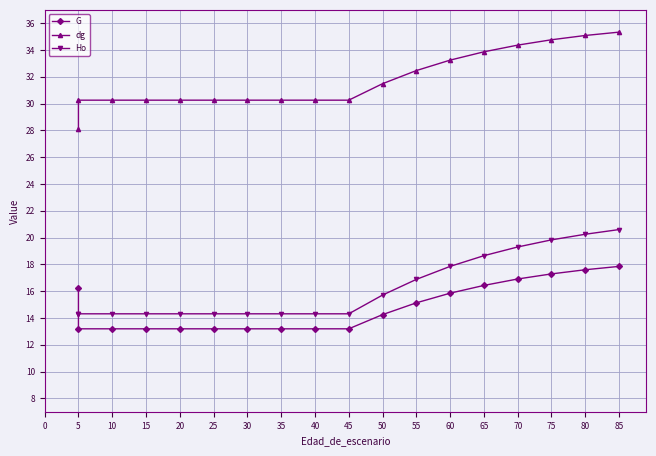

What is the sum of all Ho values?

292.2